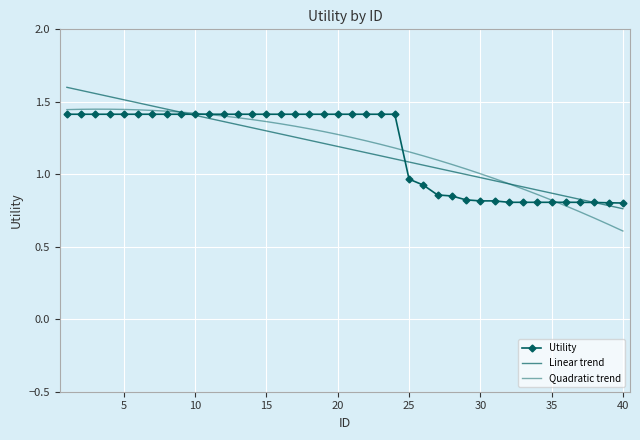

Count the number of data series in this chart.

3